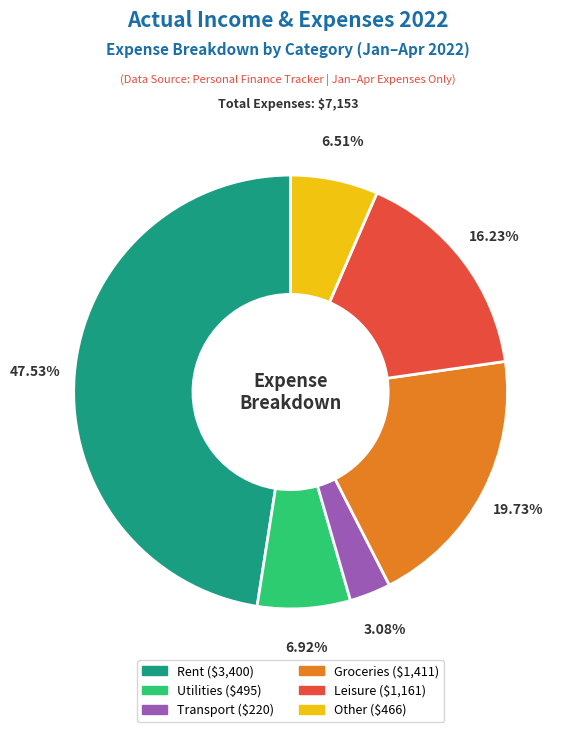

Approximately how many times larger is the value at Utilities compared to Groceries?

0.4